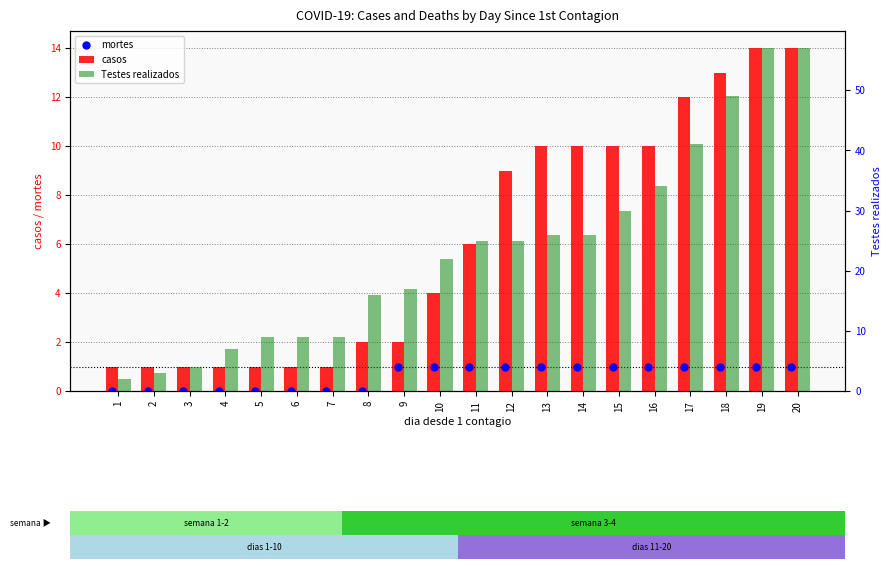

Which series has the largest total across all categories?

Testes realizados